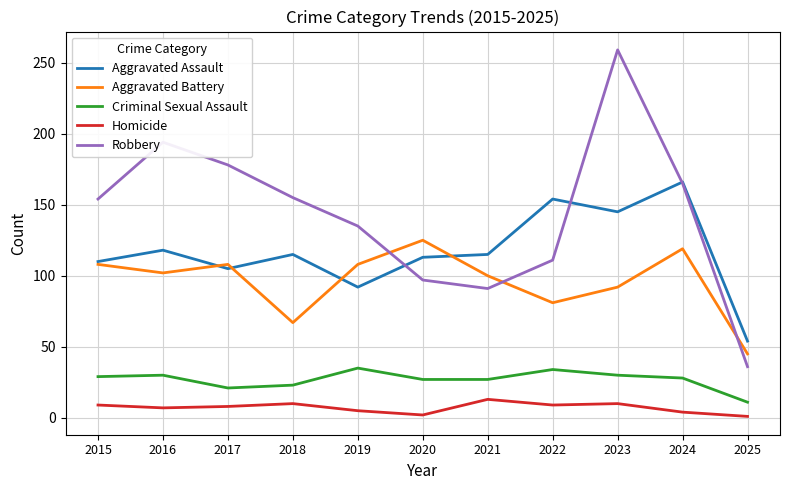

The value of Robbery at 2016 is 194. True or false?

True